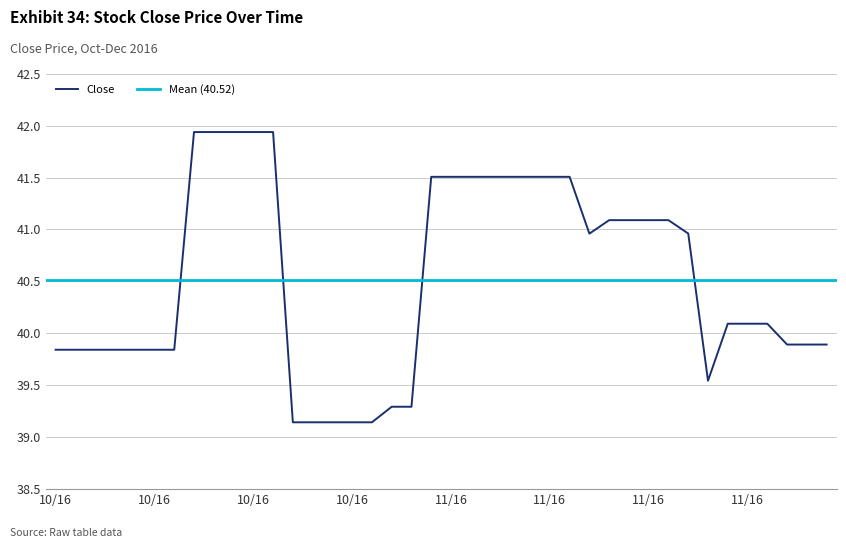

Rank the categories by value from lowest to highest.

2016-10-24, 2016-10-25, 2016-10-26, 2016-10-27, 2016-10-28, 2016-10-31, 2016-11-01, 2016-11-22, 2016-10-06, 2016-10-07, 2016-10-10, 2016-10-11, 2016-10-12, 2016-10-13, 2016-10-14, 2016-11-29, 2016-11-30, 2016-12-01, 2016-11-23, 2016-11-25, 2016-11-28, 2016-11-14, 2016-11-21, 2016-11-15, 2016-11-16, 2016-11-17, 2016-11-18, 2016-11-02, 2016-11-03, 2016-11-04, 2016-11-07, 2016-11-08, 2016-11-09, 2016-11-10, 2016-11-11, 2016-10-17, 2016-10-18, 2016-10-19, 2016-10-20, 2016-10-21